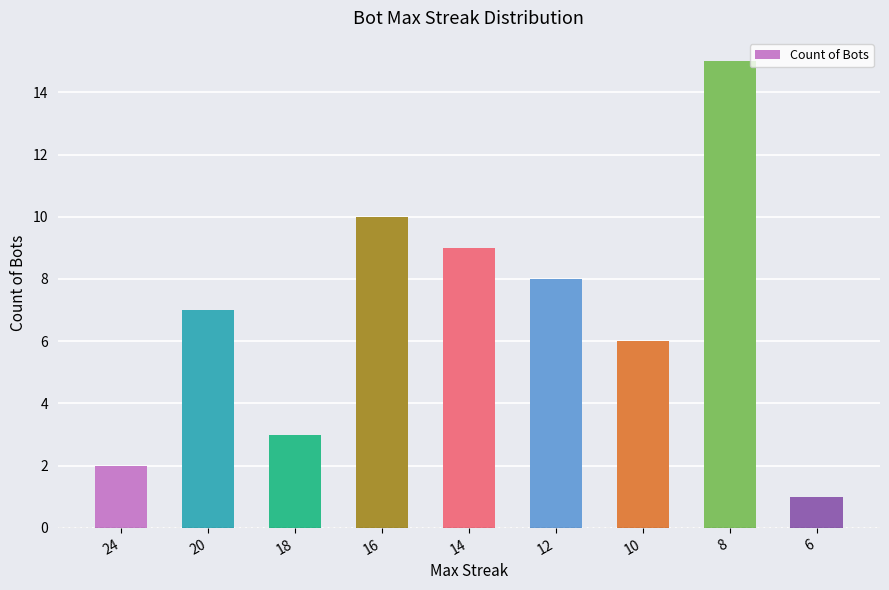

Between 10 and 16, which is larger?

16